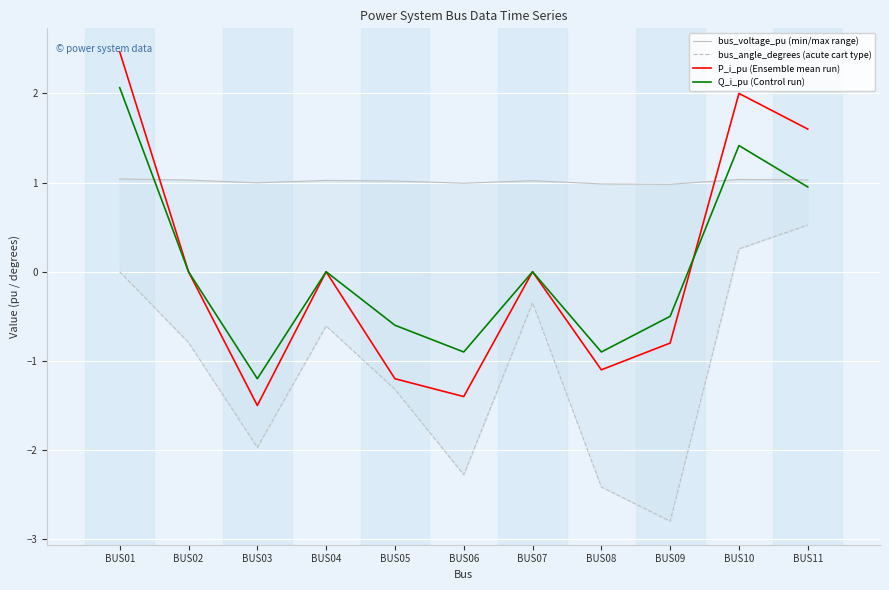

At how many categories does at least one series exceed 1?

7